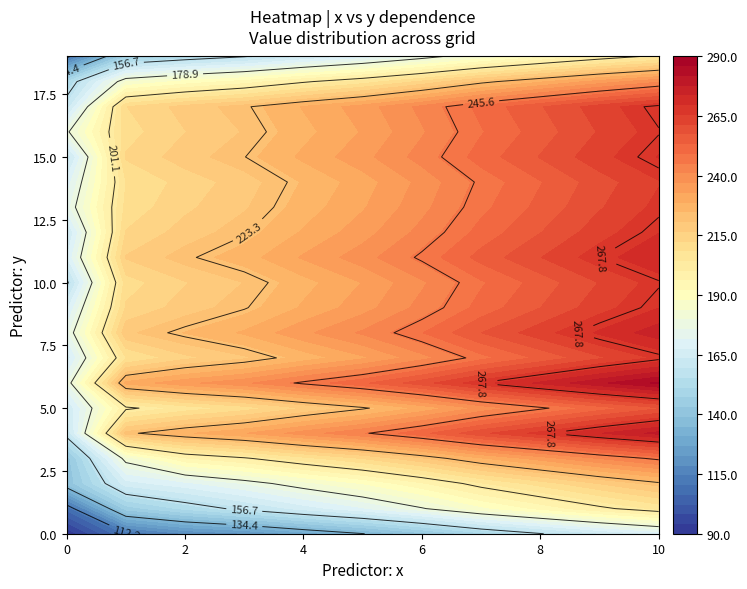

At 18, list the series in order from smallest to largest.

0, 1, 2, 3, 4, 5, 6, 7, 8, 9, 10